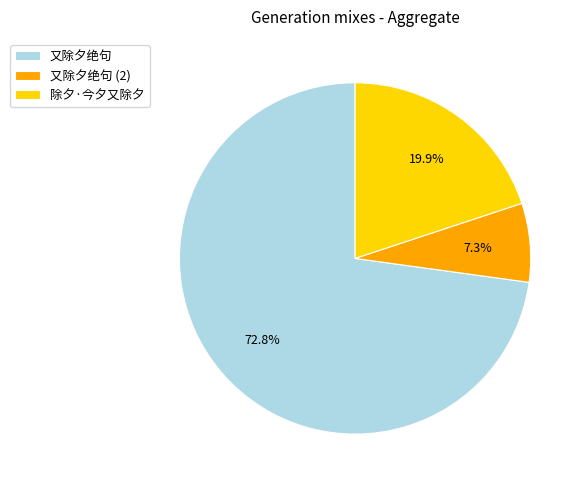

Rank the categories by value from lowest to highest.

又除夕绝句 (2), 除夕·今夕又除夕, 又除夕绝句